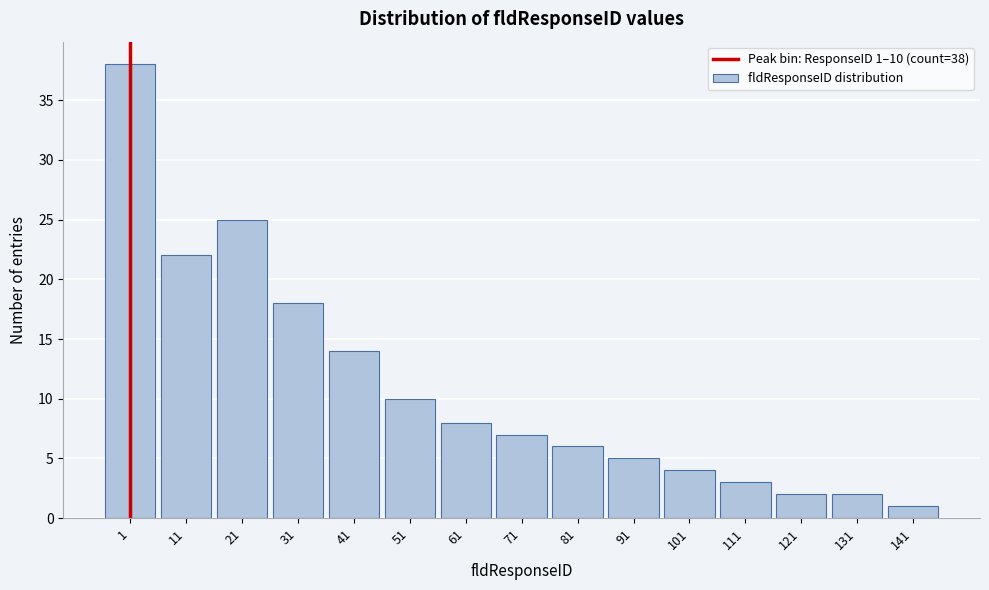

Reading left to right, what are all the values shown in this chart?

1=38	11=22	21=25	31=18	41=14	51=10	61=8	71=7	81=6	91=5	101=4	111=3	121=2	131=2	141=1